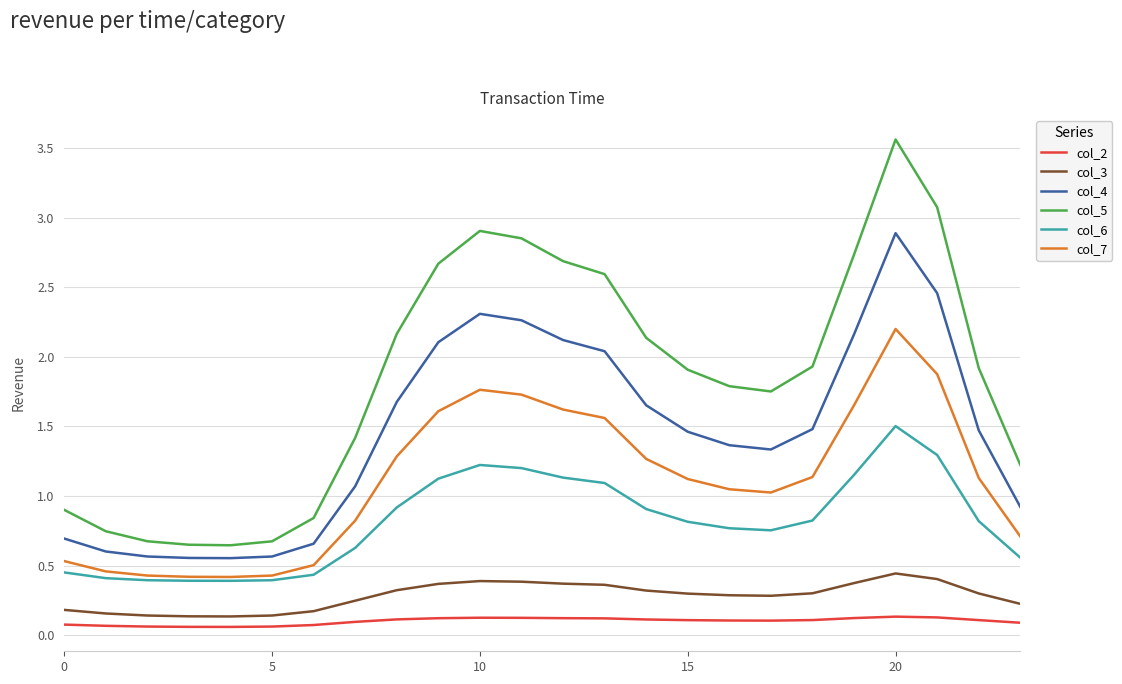

What is the average value of the col_3 series?

0.3